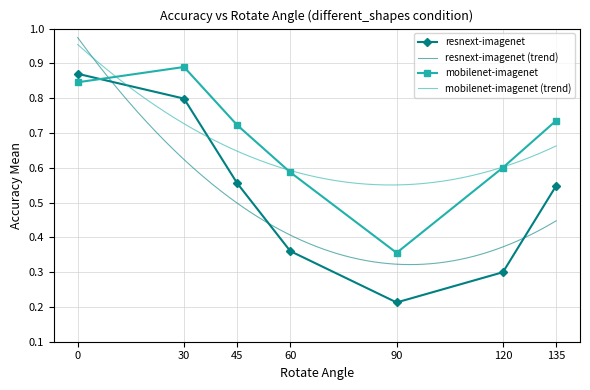

What is the difference between the mobilenet-imagenet values at 135 and 0?

0.1